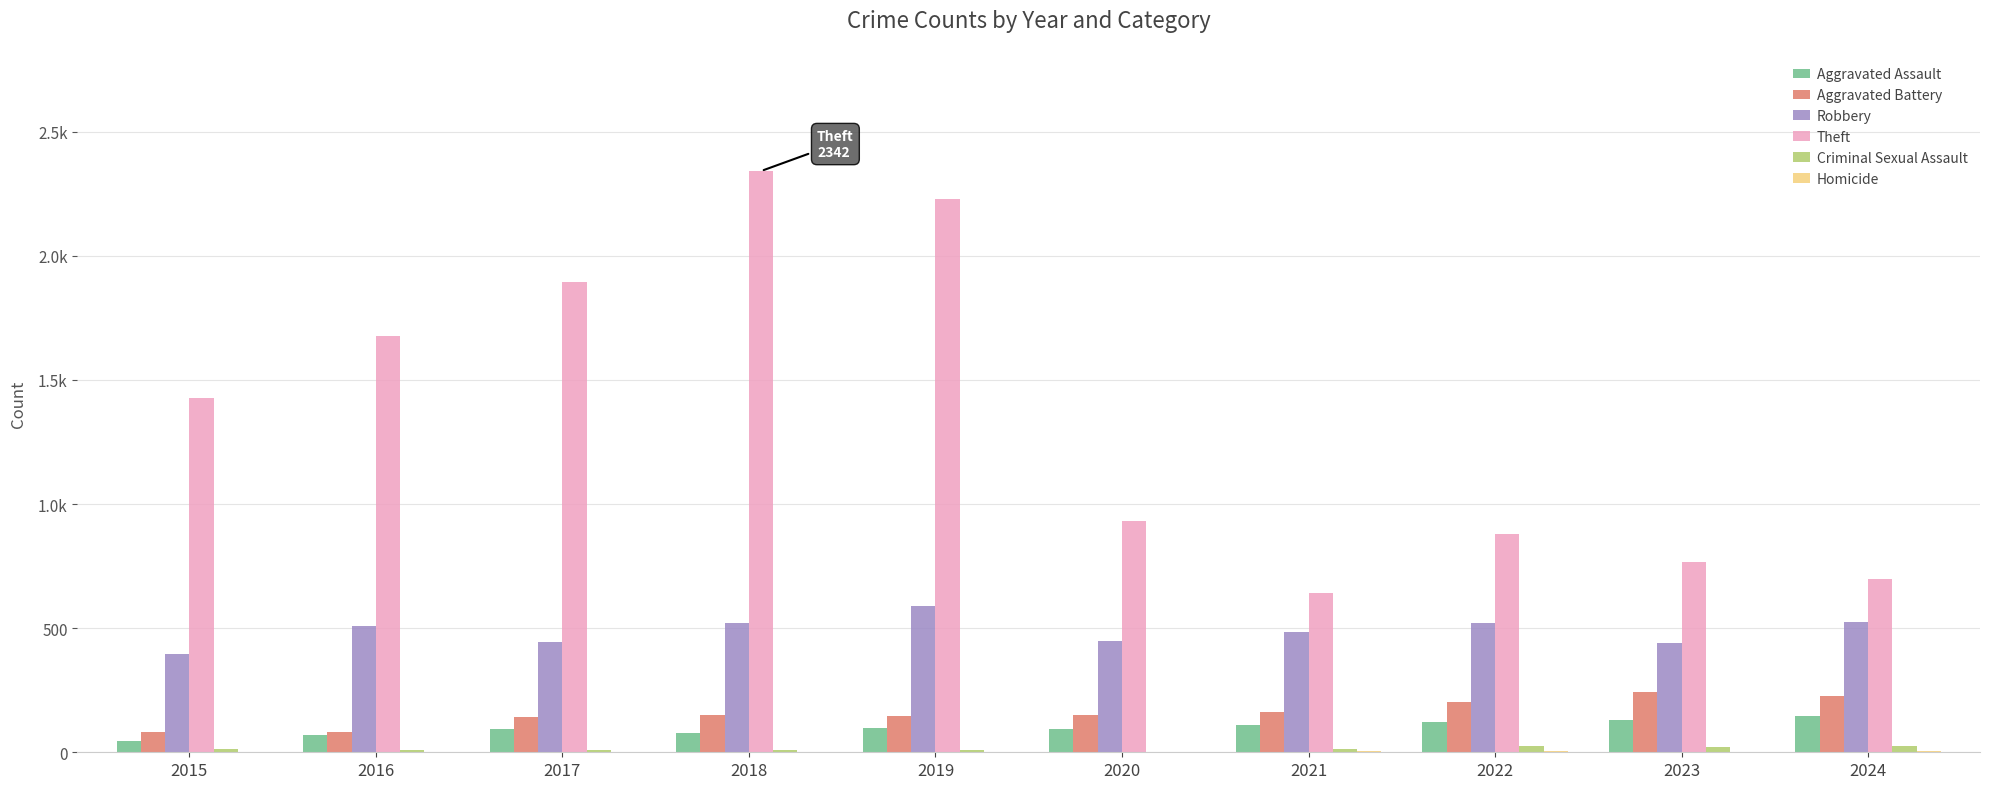

How many bars are there in total?

60